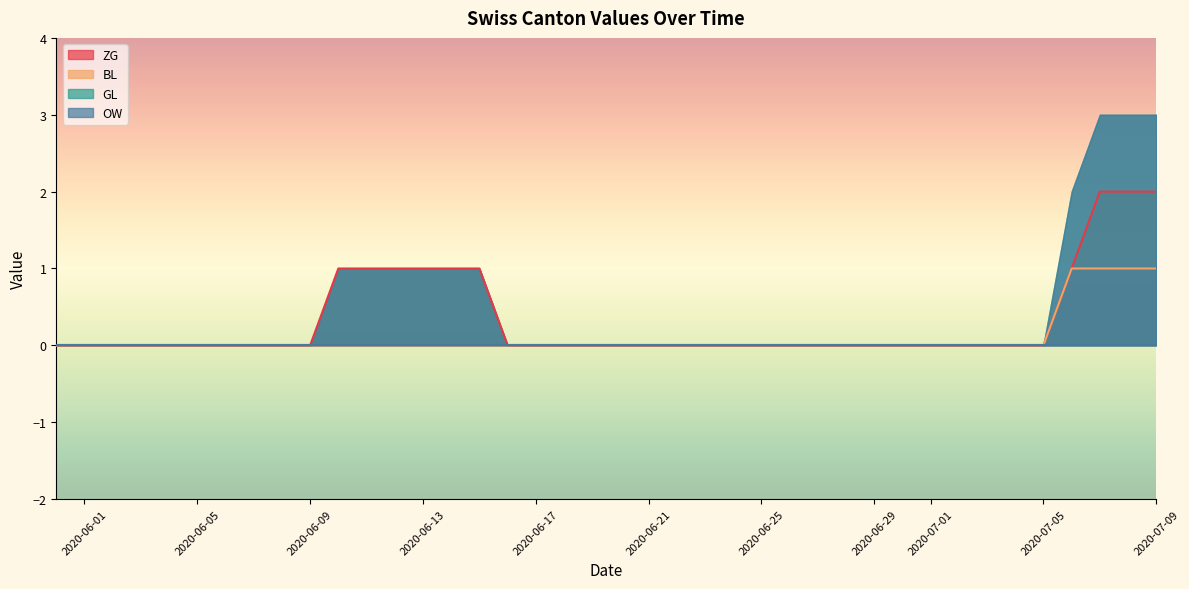

Which has a higher value, 2020-06-01 or 2020-06-11?

2020-06-11